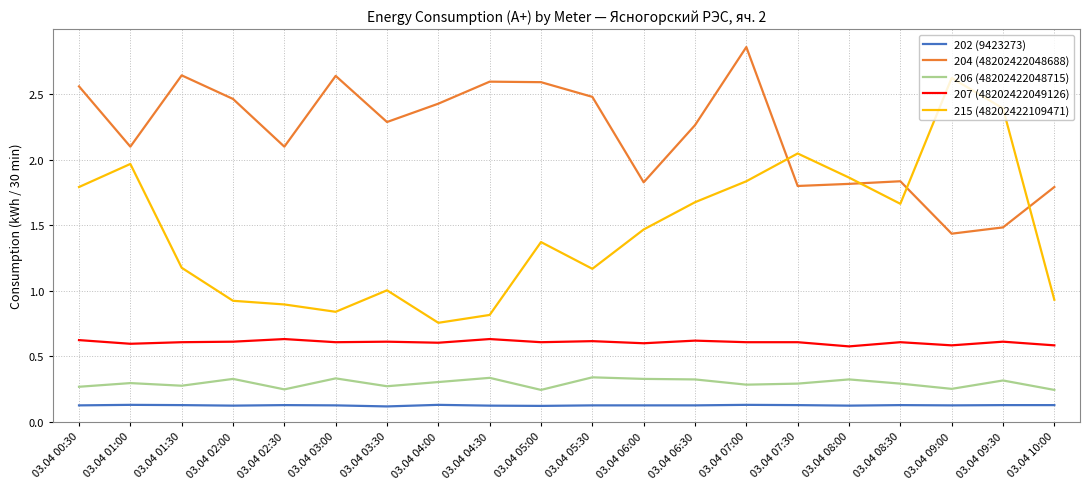

How many interior local peaks does the 204 (48202422048688) series have?

5